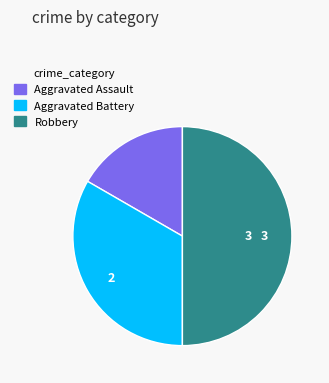

The Aggravated Battery slice represents 23% of the pie. True or false?

False